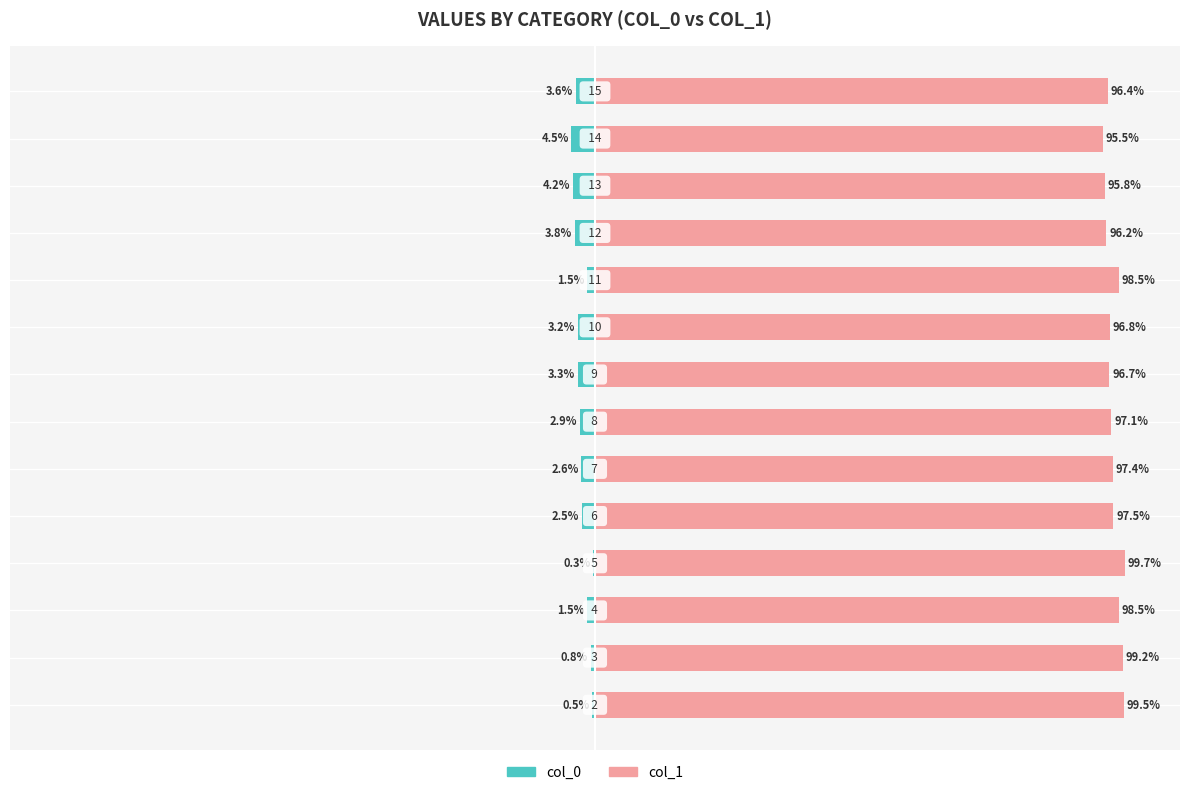

Reading left to right, what are all the values shown in this chart?

col_0: -0.5	-0.8	-1.5	-0.3	-2.5	-2.6	-2.9	-3.3	-3.2	-1.5	-3.8	-4.2	-4.5	-3.6
col_1: 99.5	99.2	98.5	99.7	97.5	97.4	97.1	96.7	96.8	98.5	96.2	95.8	95.5	96.4